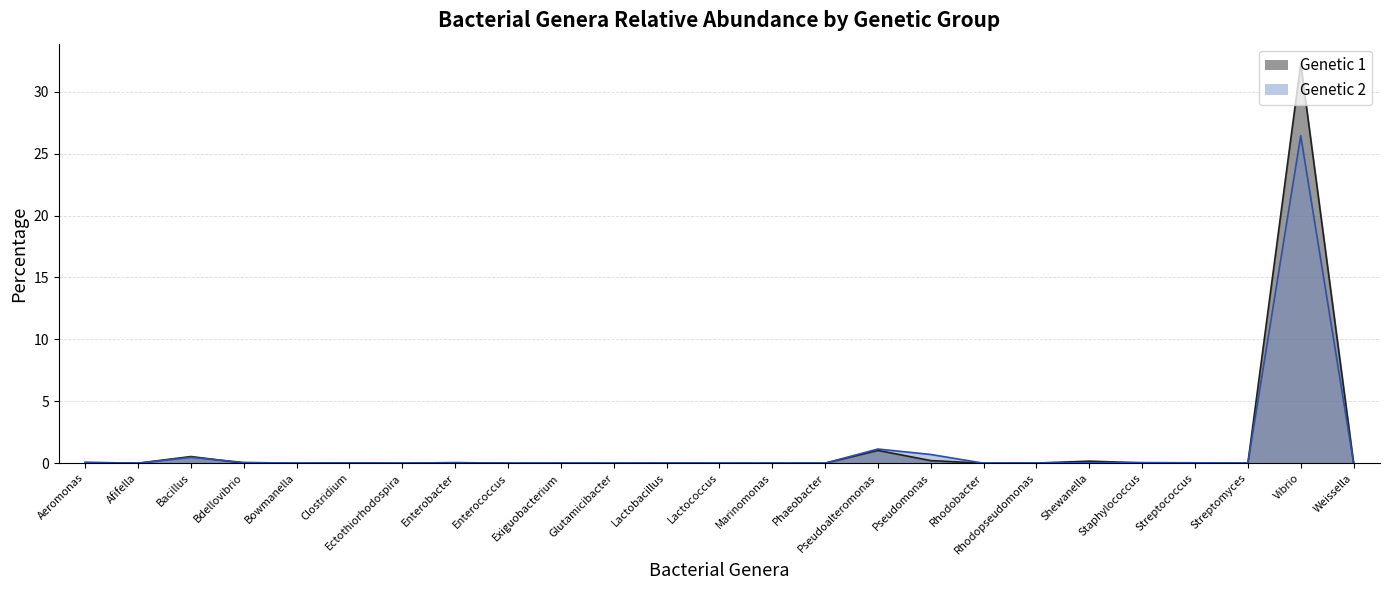

How many lines are shown in the chart?

2